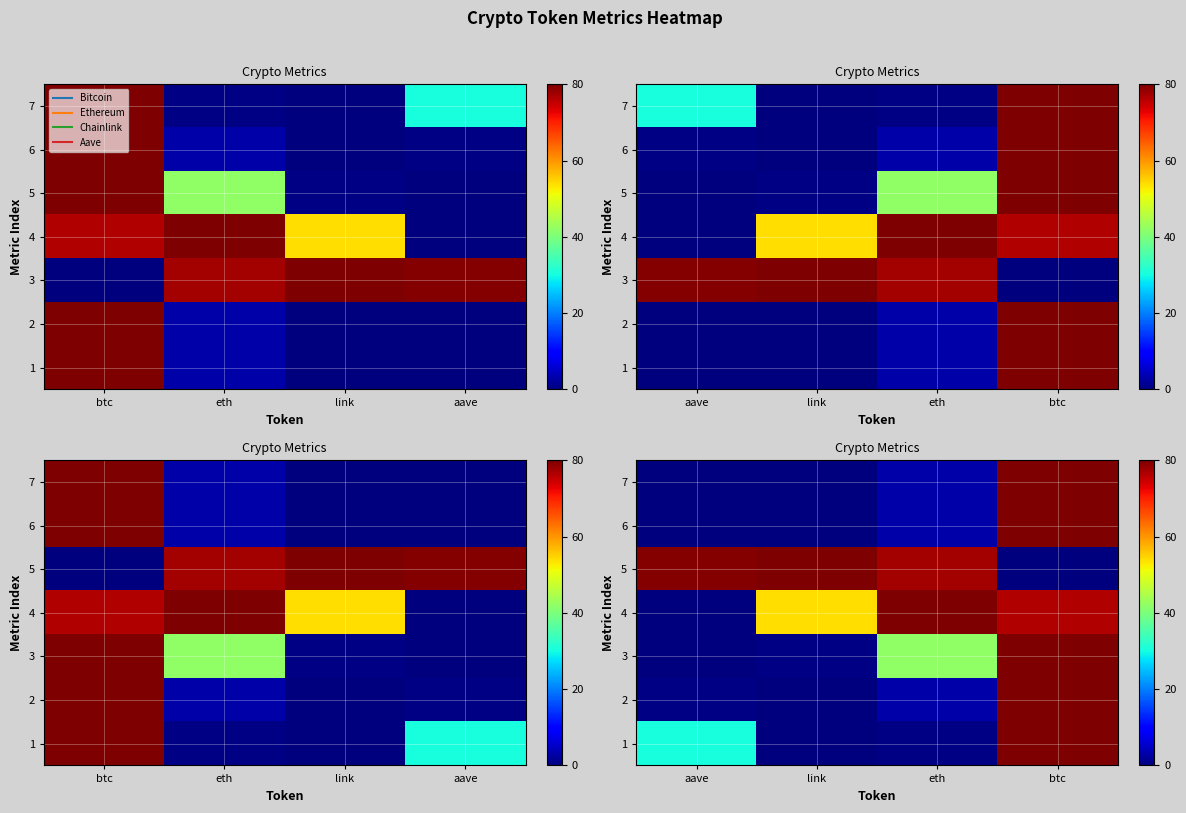

At how many categories does at least one series exceed 0?

4